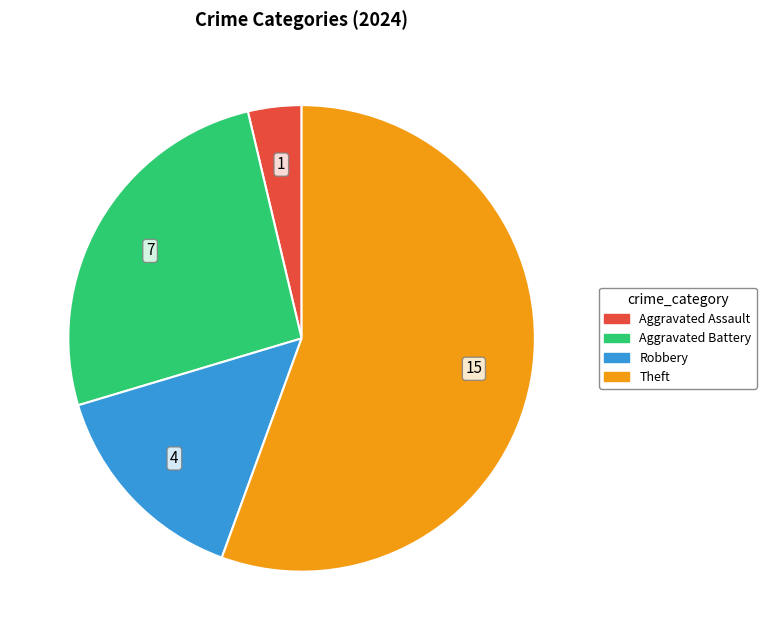

Which has a higher value, Aggravated Battery or Theft?

Theft